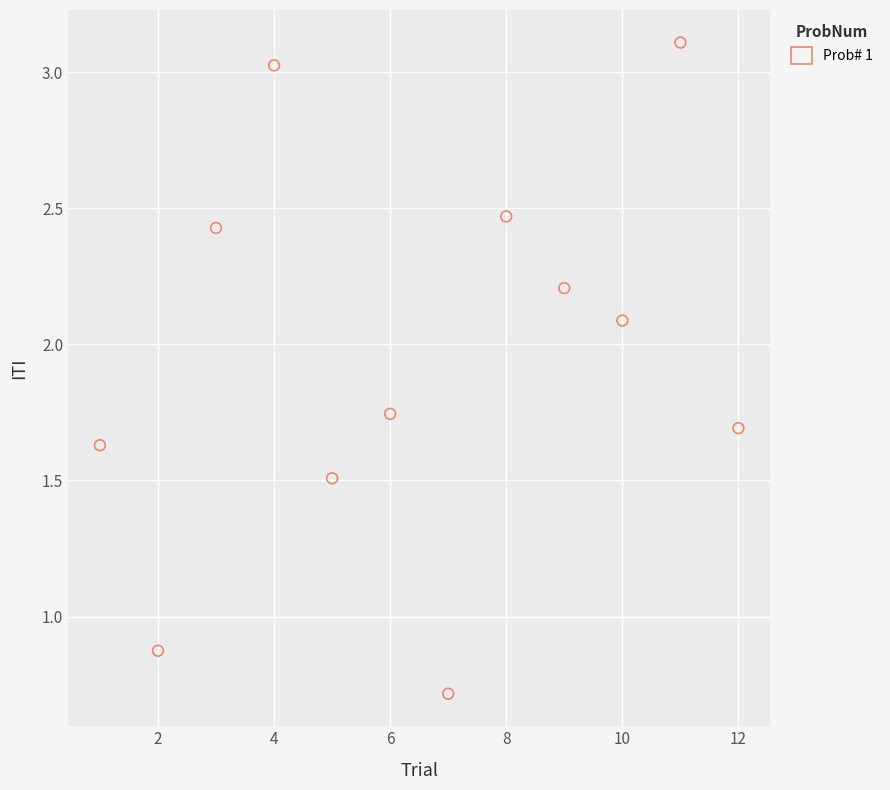

What Y value in the scatter plot is closest to 1?

0.9